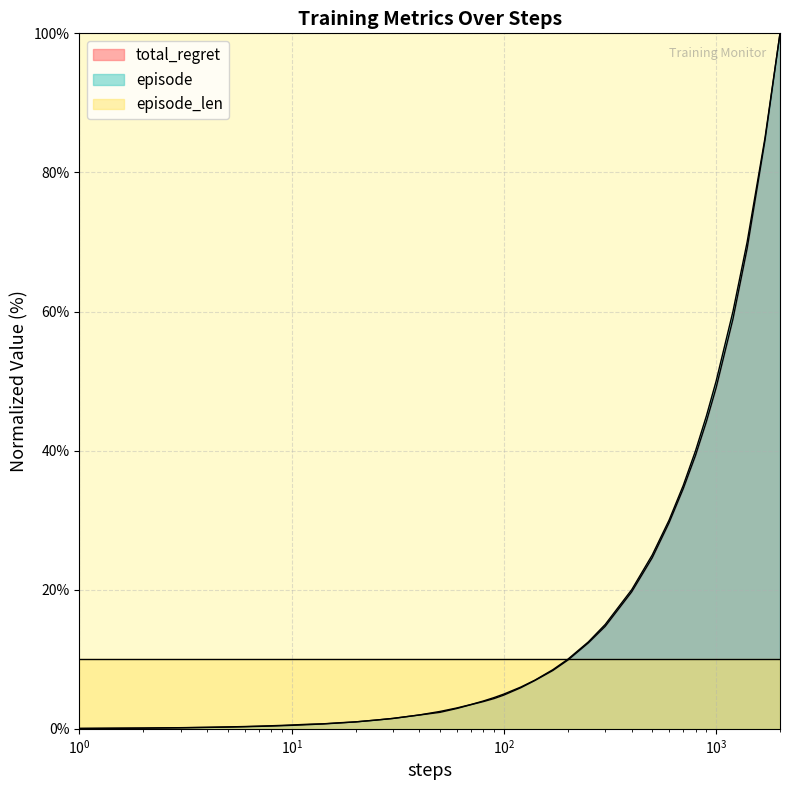

What is the maximum value for episode_len?

10.0